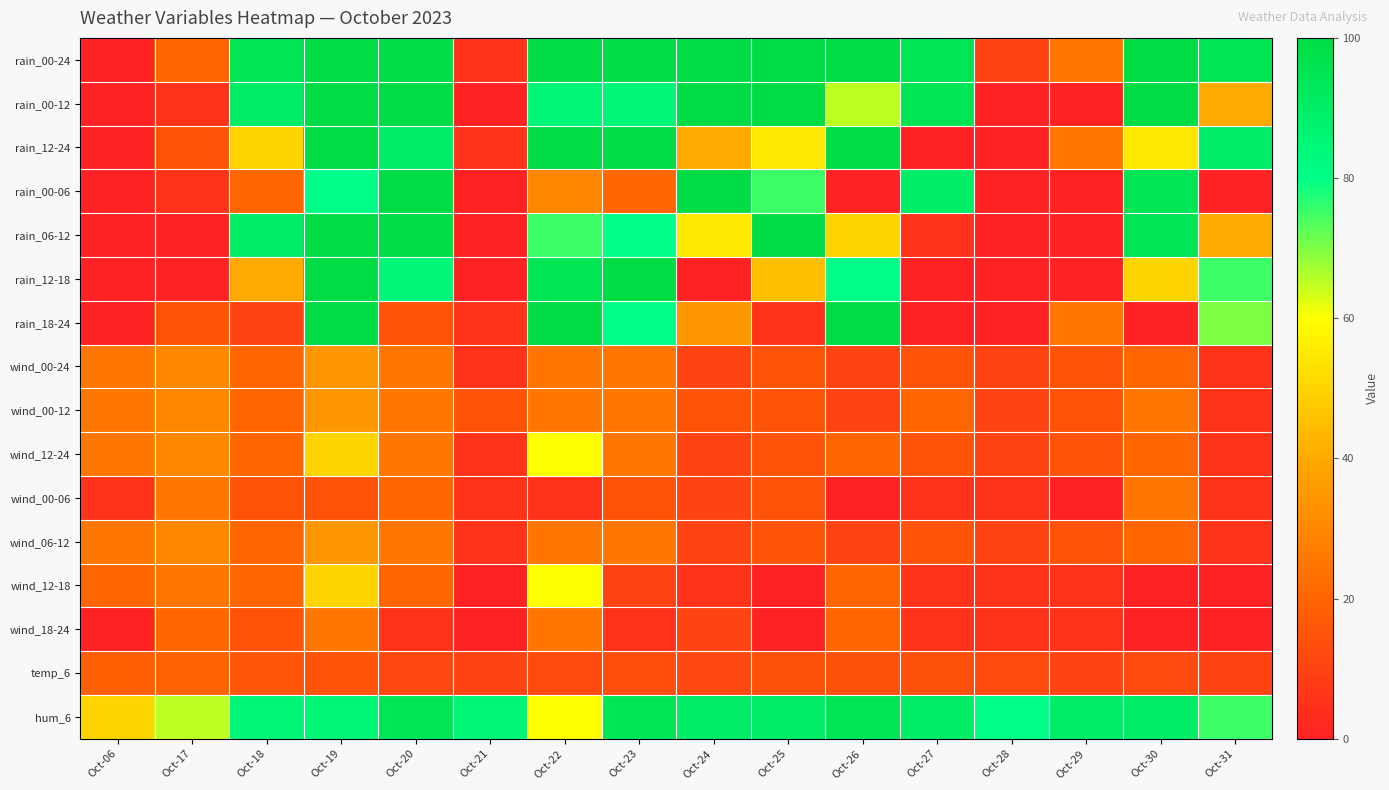

What is the difference between the highest and lowest values at Oct-26?

100